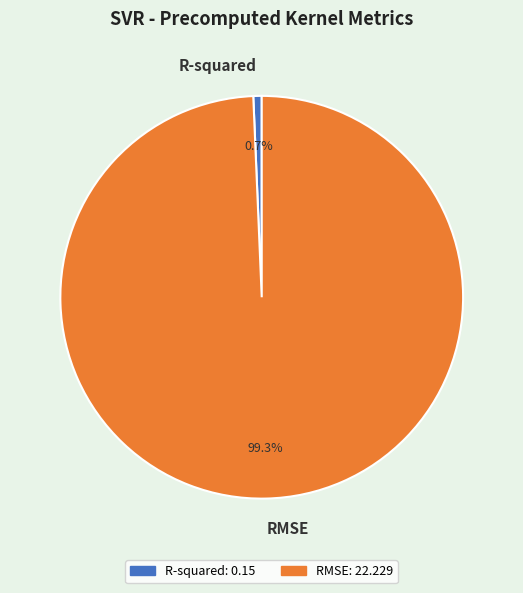

Combined, what portion of the pie is RMSE and R-squared?

100.0%